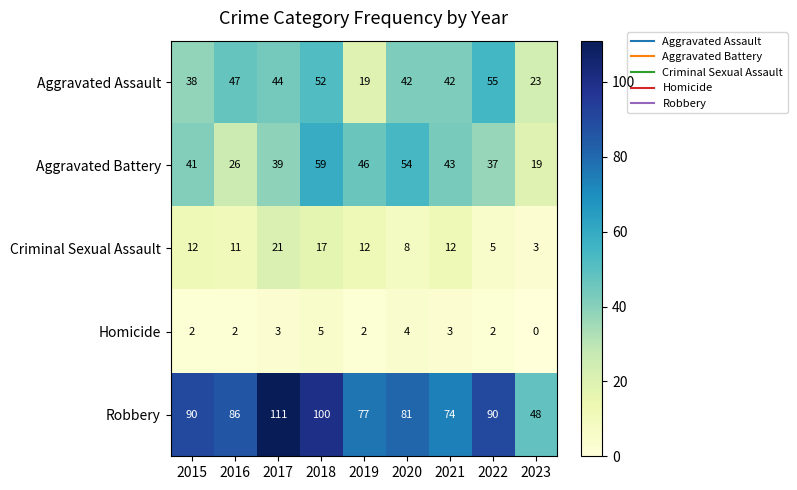

Rank the series at 2018 from lowest to highest value.

Homicide, Criminal Sexual Assault, Aggravated Assault, Aggravated Battery, Robbery